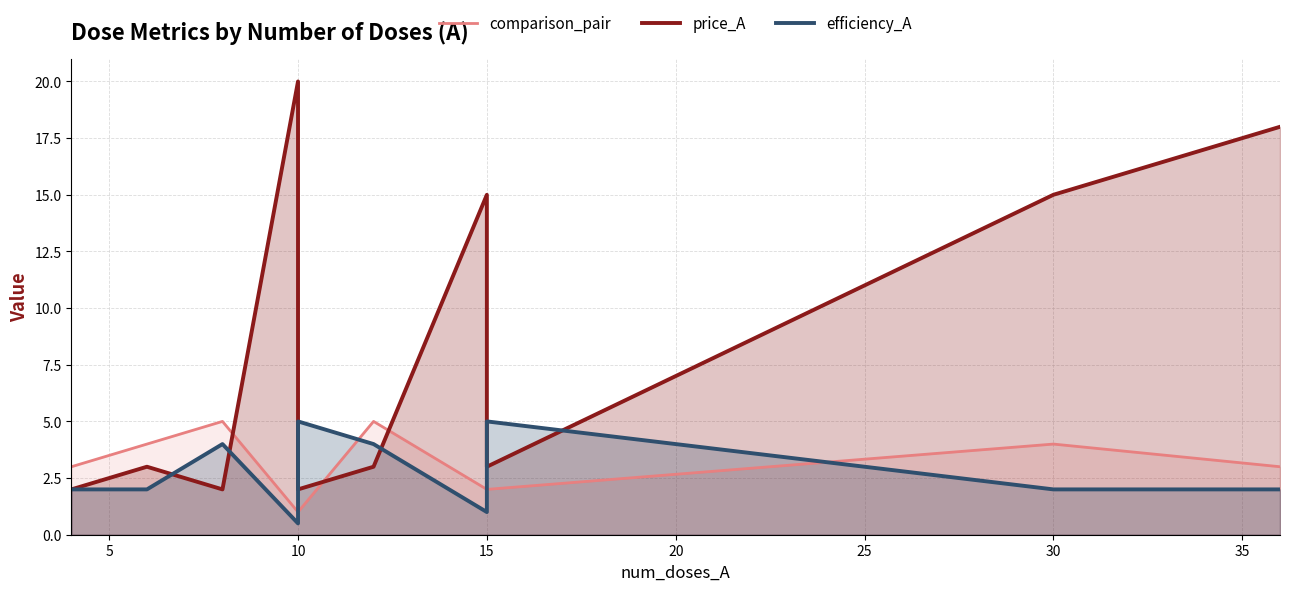

The value of price_A at 10 is 1.4. True or false?

False